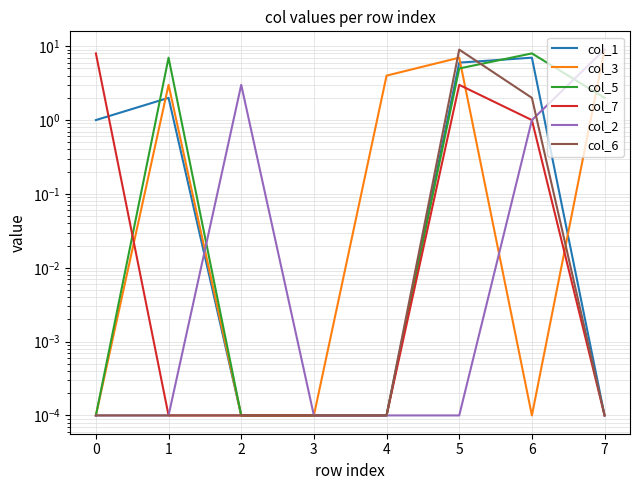

What is the sum of all col_2 values?

13.0